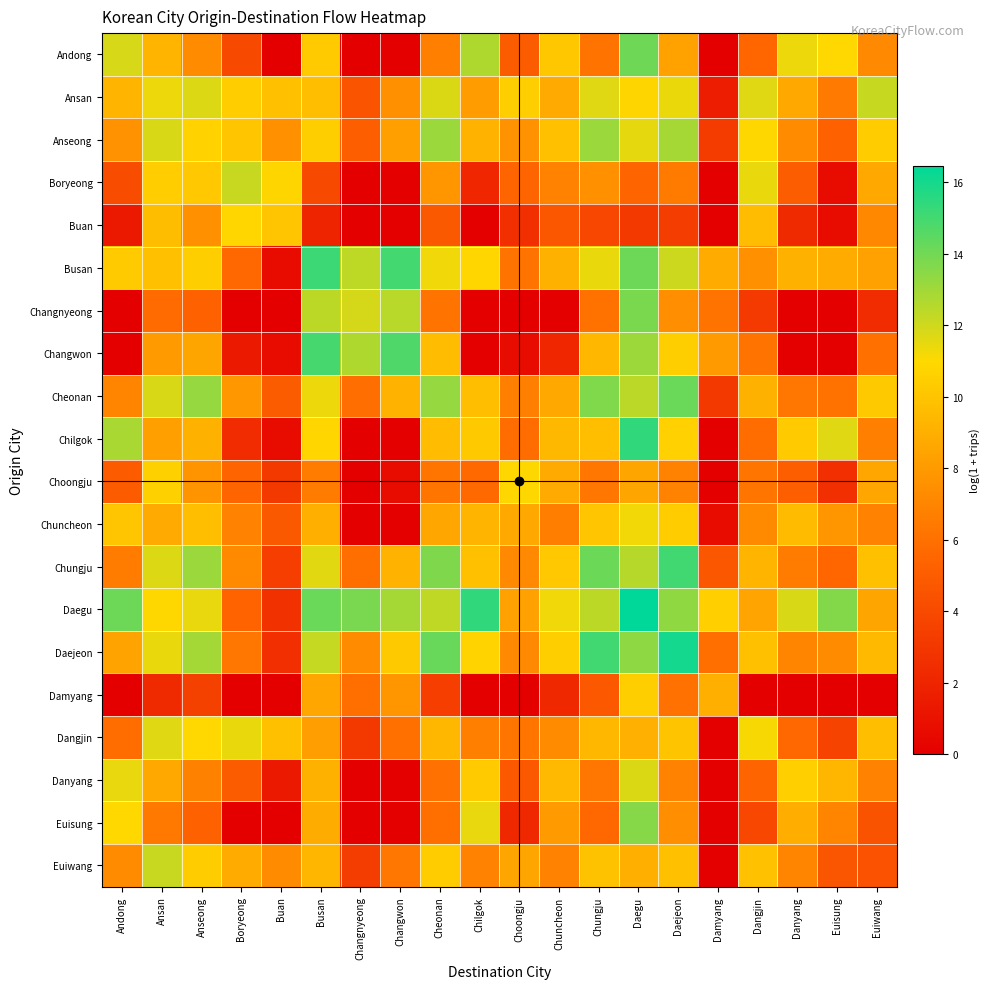

What is the total value across all series at Changnyeong?

91.8